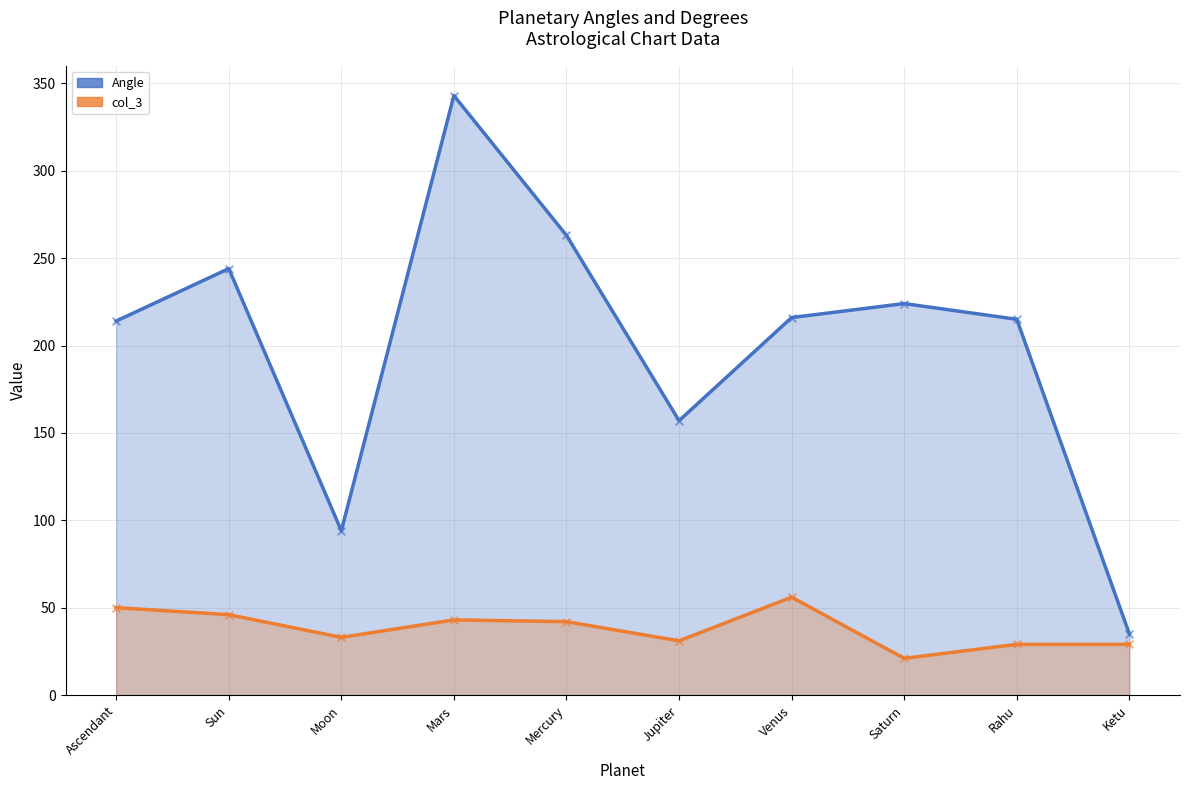

What is the total value across all series at Moon?

127